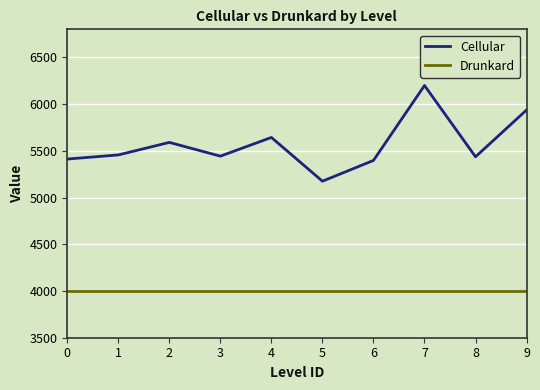

Is it true that Drunkard equals 4001 at 3?

True